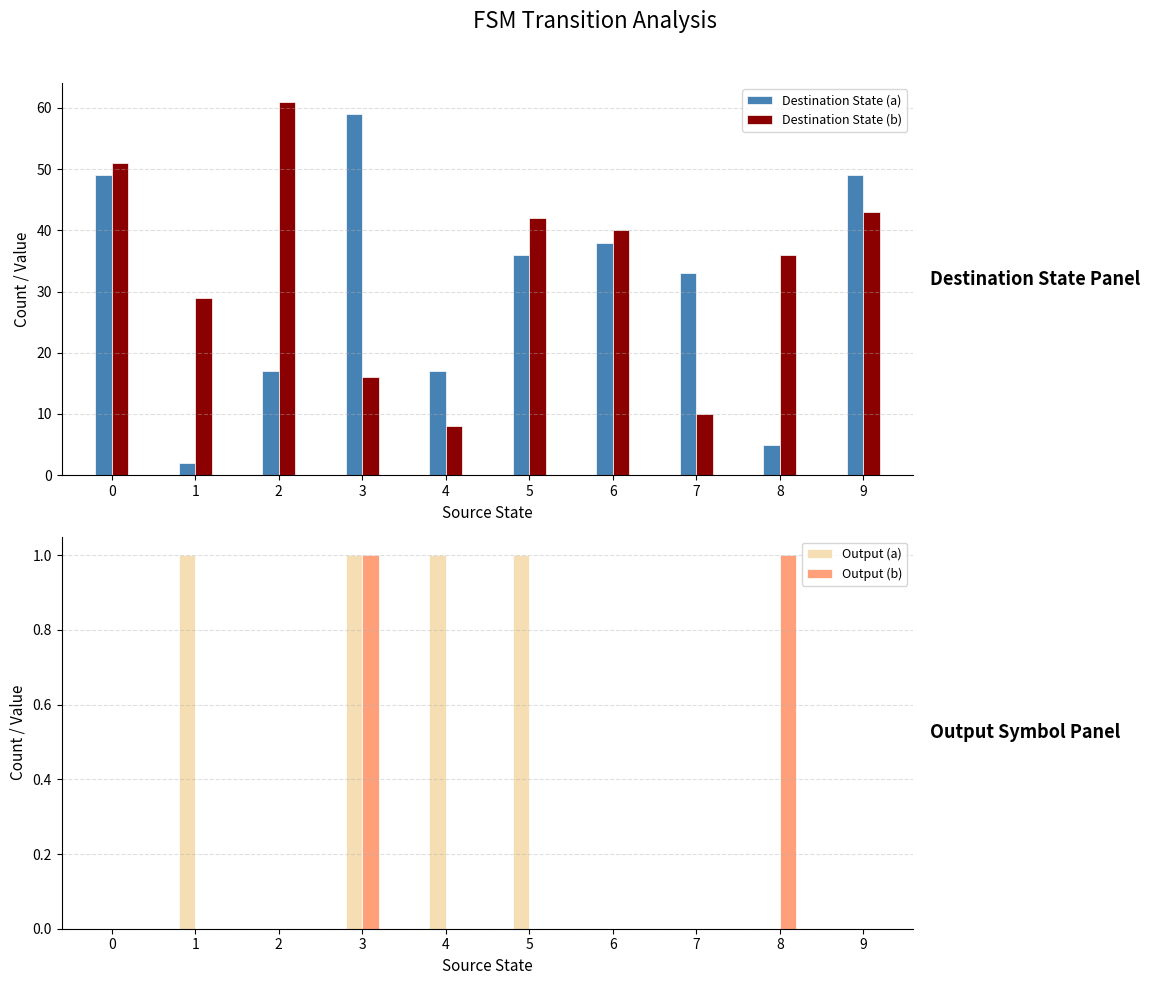

Which series has the largest range (max minus min)?

Destination State (a)